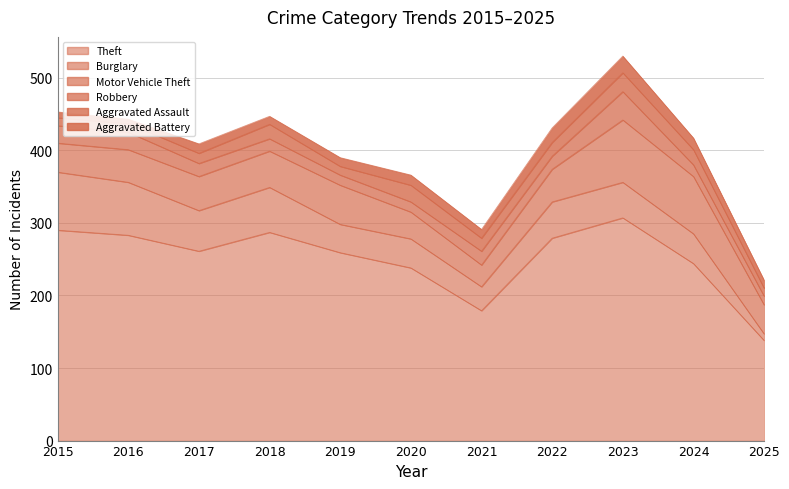

Rank the categories by Robbery value from lowest to highest.

2025, 2019, 2020, 2024, 2018, 2017, 2022, 2021, 2015, 2016, 2023